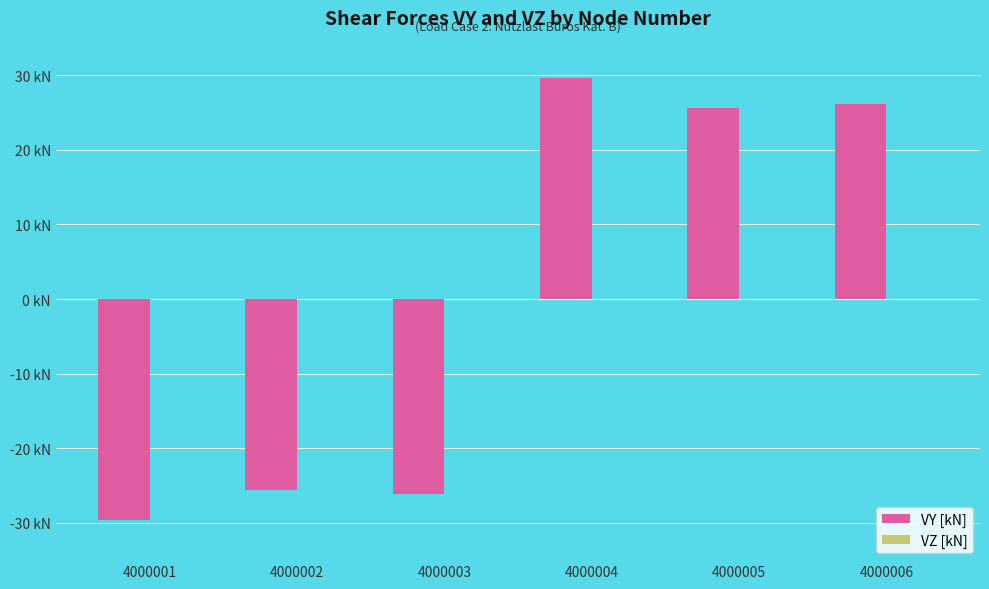

Which label corresponds to the smallest value in the chart?

4000001